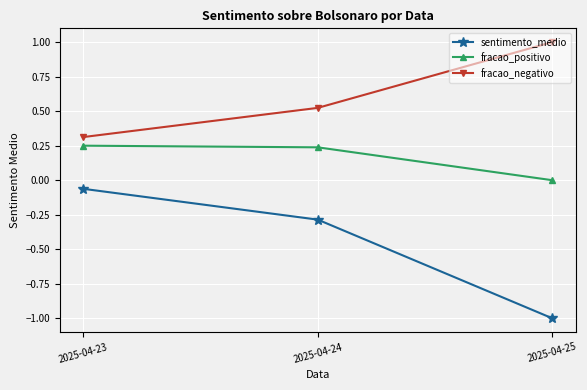

List the series in order of their overall mean, highest first.

fracao_negativo, fracao_positivo, sentimento_medio